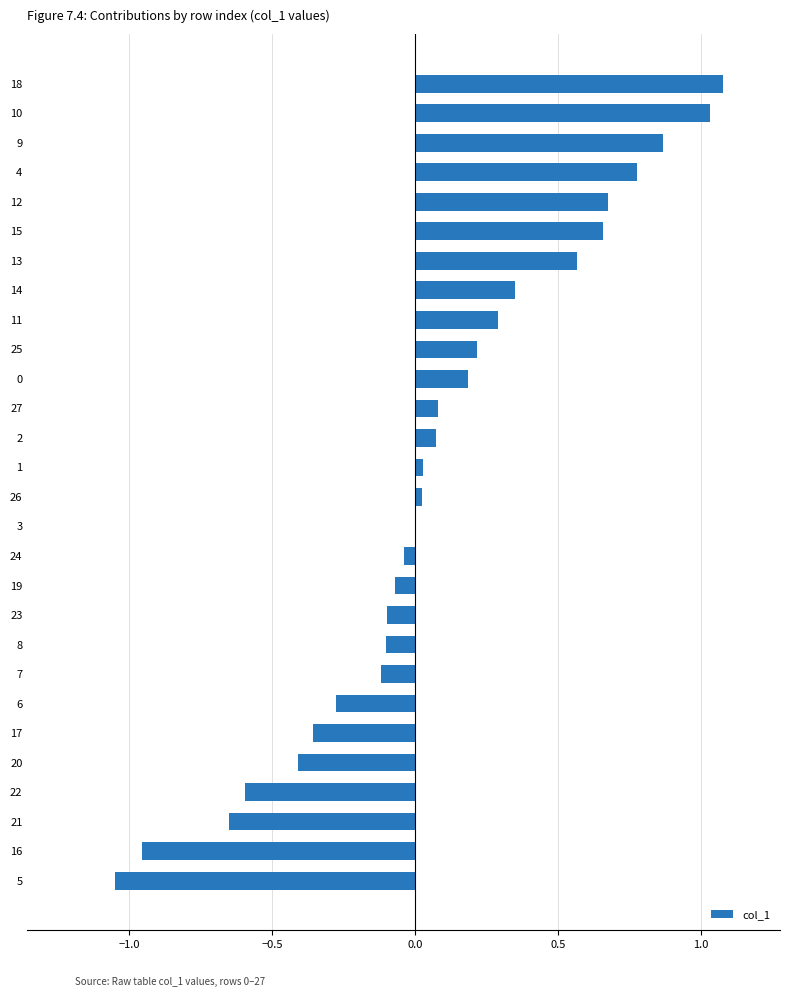

The chart shows a value of 0.1 at 0. True or false?

False